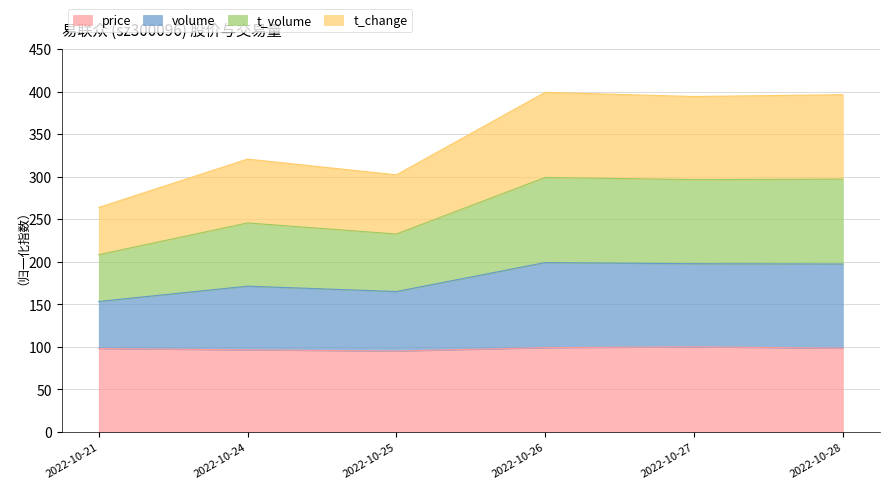

At which category does the chart reach its peak across all series?

2022-10-26